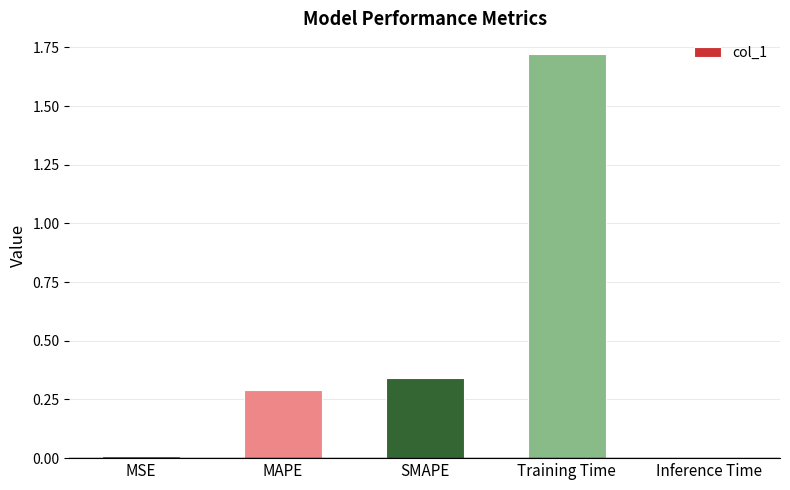

Which category has the highest value across all series?

Training Time